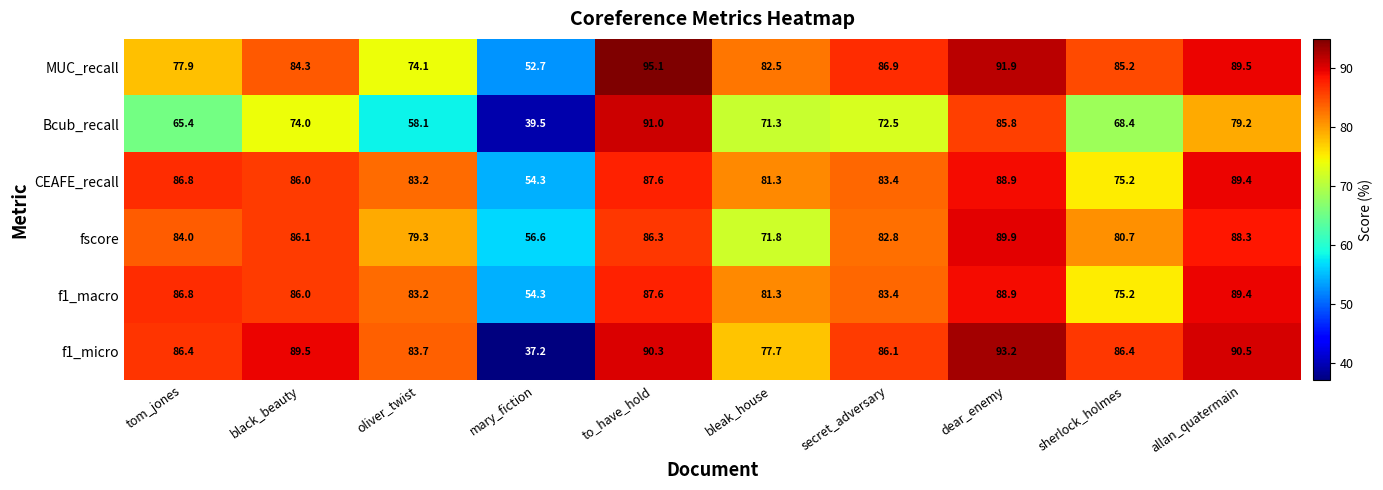

What is the difference between the maximum and minimum values in the fscore series?

33.3